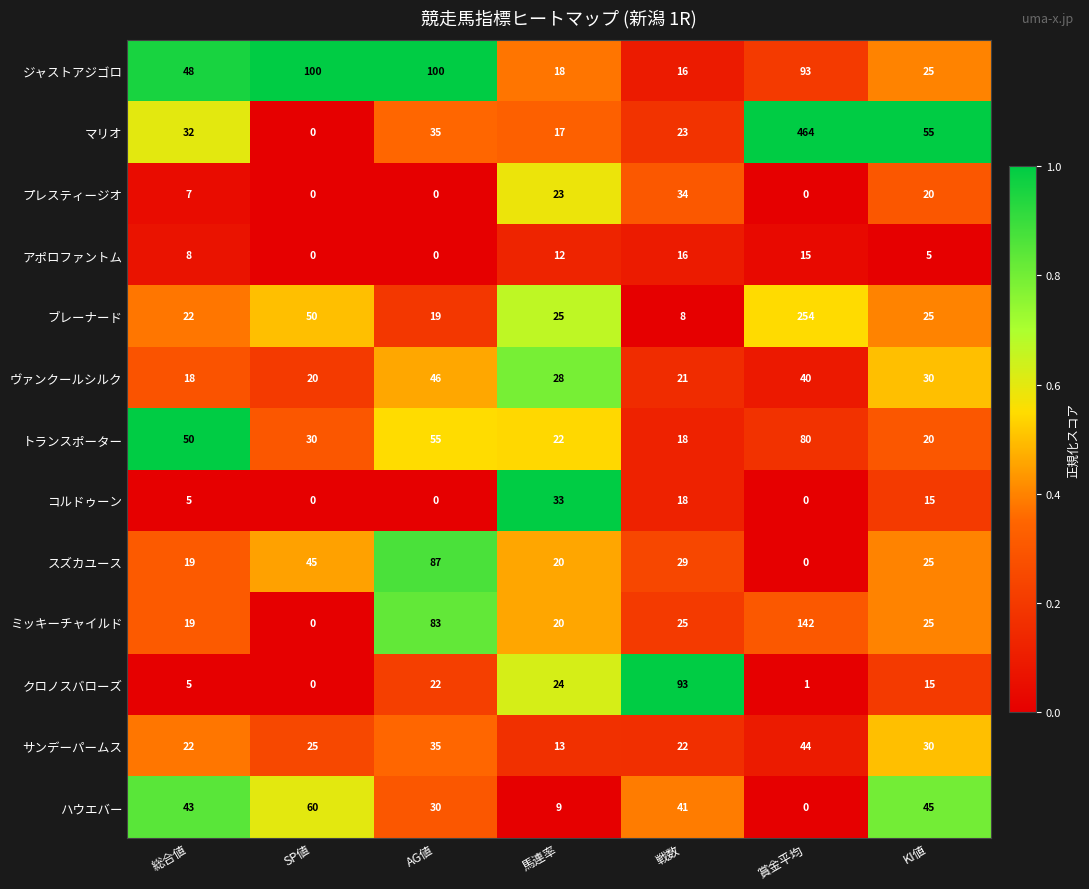

At which category is the sum across all series the highest?

賞金平均